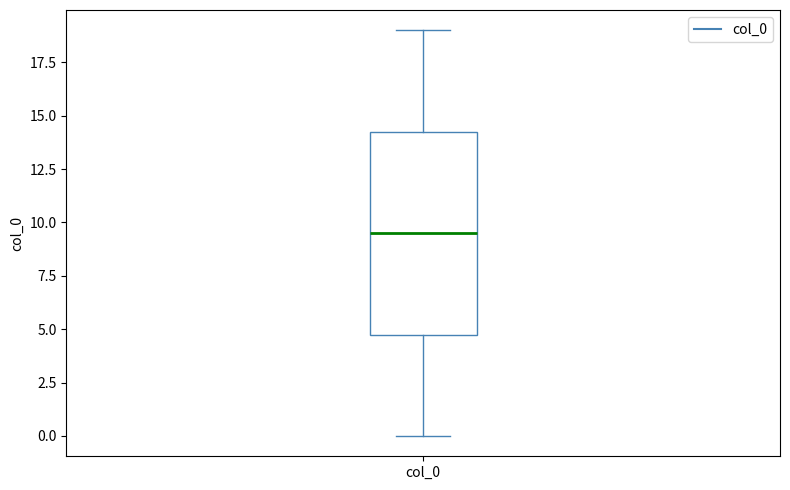

Transcribe this box plot: give where the median line is, the range the box spans, and where the two whiskers end, as read against the y-axis. The values are not printed on the chart, so give them approximately, as read against the axis.

median 9.5, box 5.0 to 14.5, whiskers 0.0 to 19.0